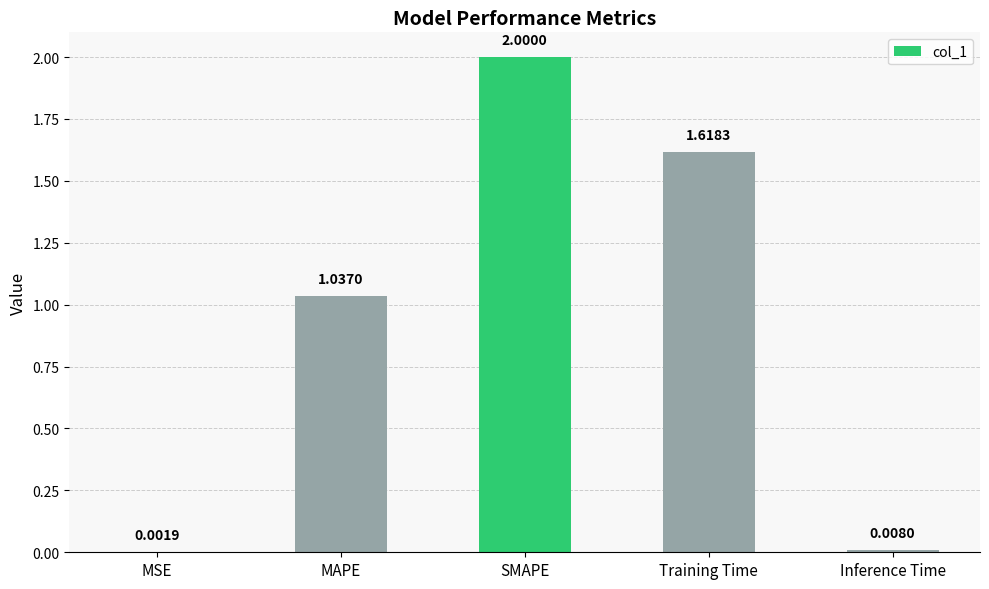

What is the ratio of the value at SMAPE to the value at MAPE?

1.9